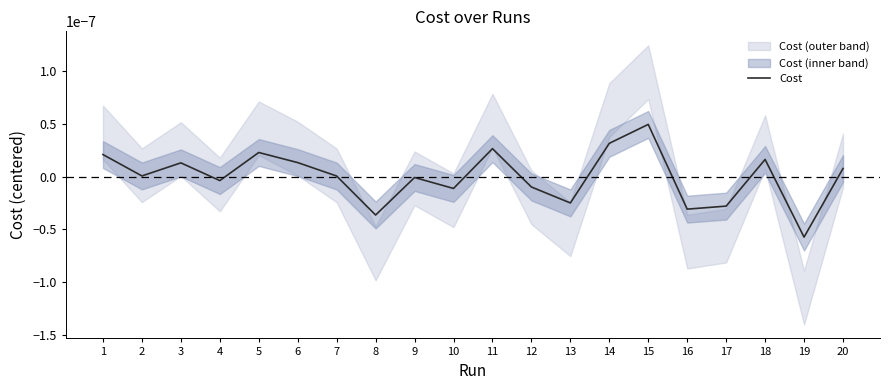

Where is the first local minimum?

2